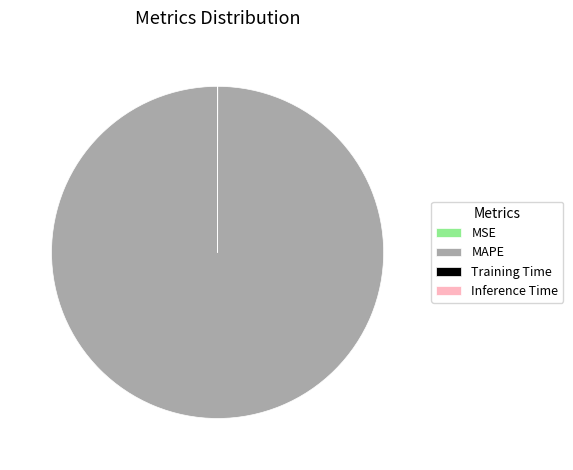

Which slice is the largest?

MAPE